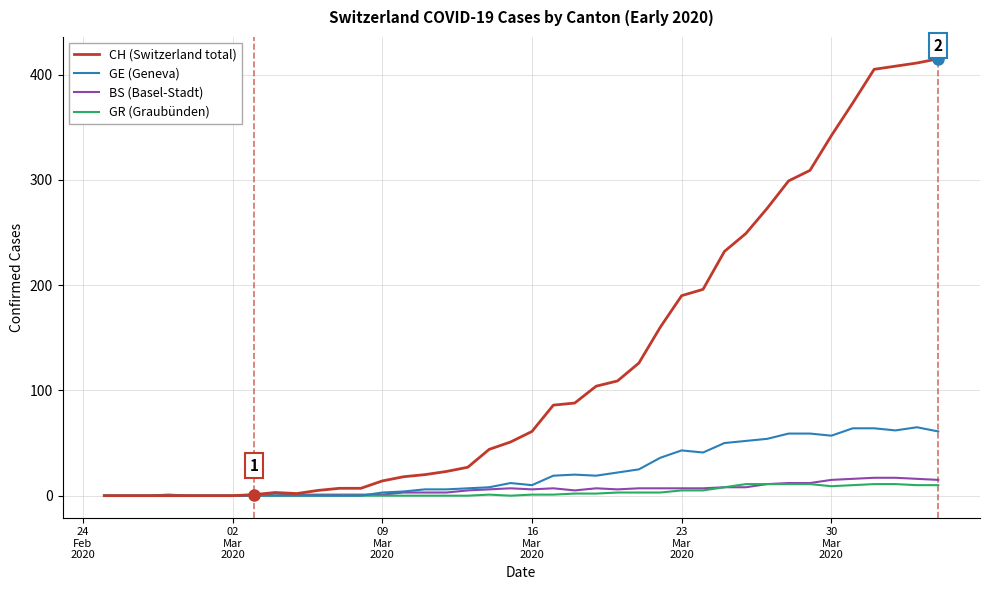

Which series has the largest total across all categories?

CH (Switzerland total)